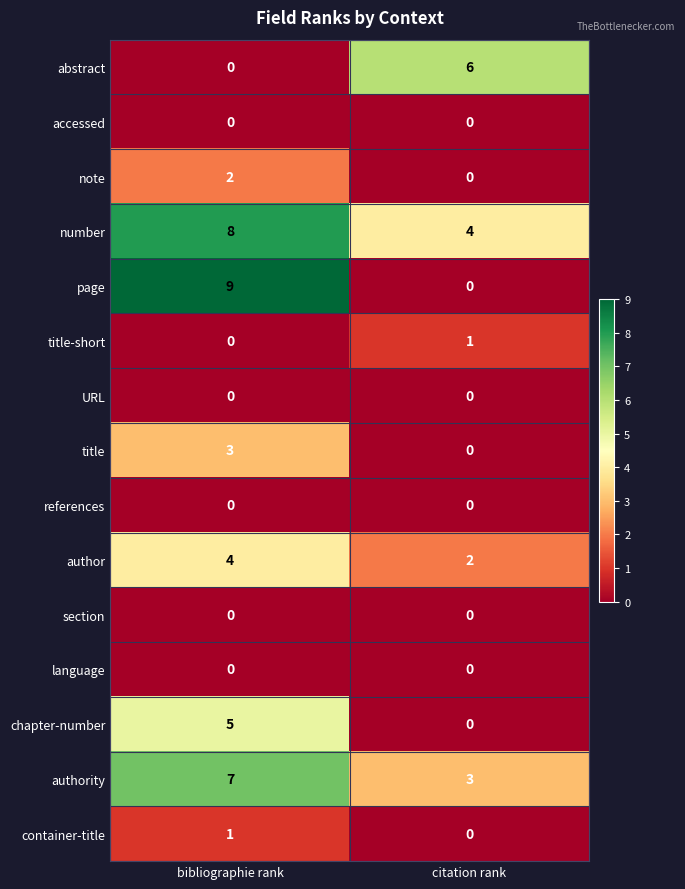

List the labels in order of authority value, smallest first.

citation rank, bibliographie rank